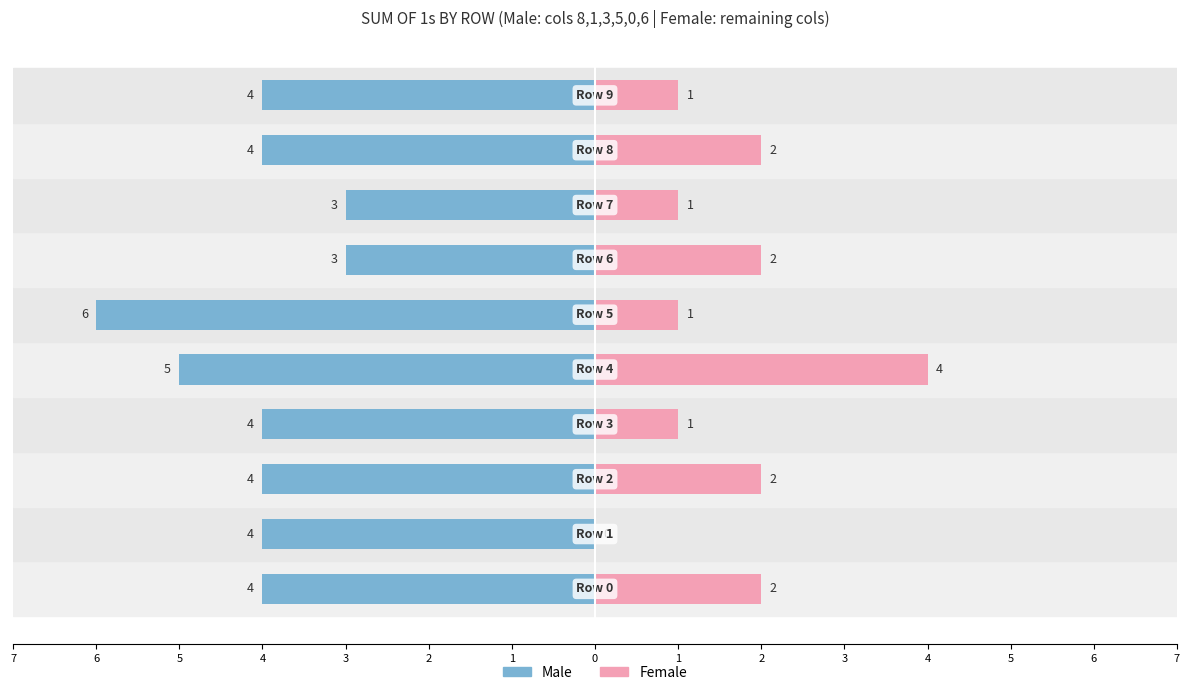

Count the number of data series in this chart.

2